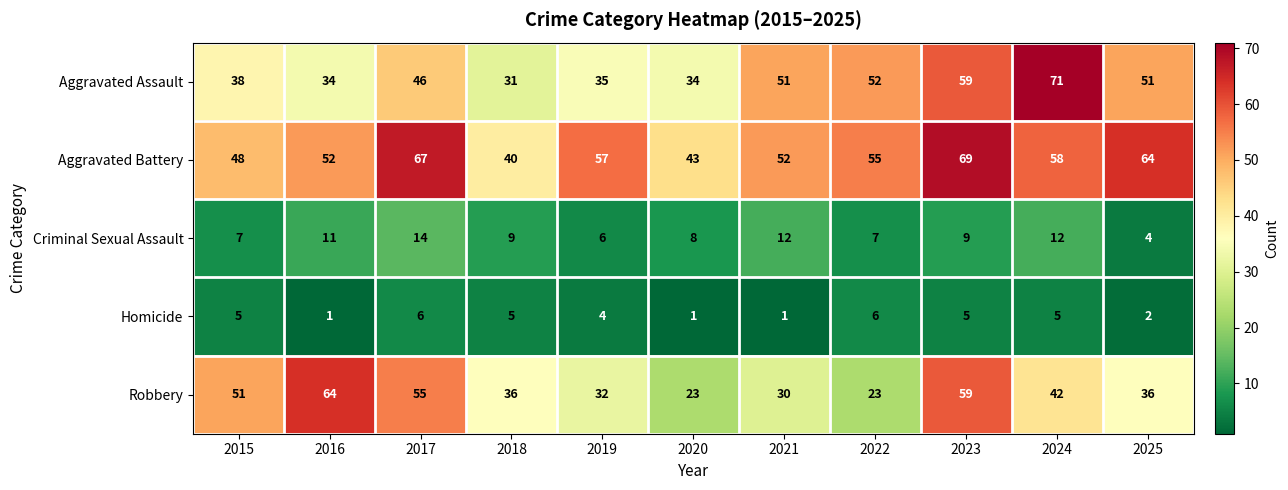

What is the difference between the maximum and minimum values in the Aggravated Assault series?

40